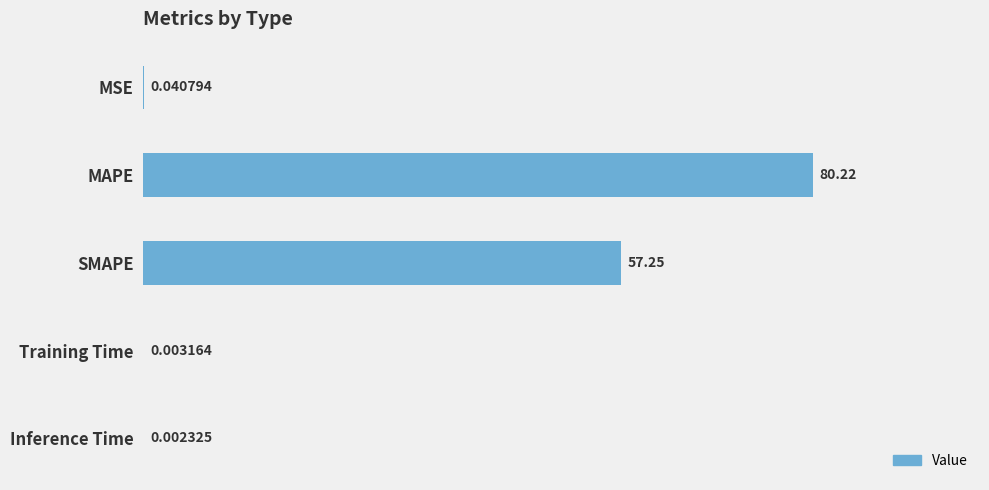

Which has a higher value, MSE or MAPE?

MAPE